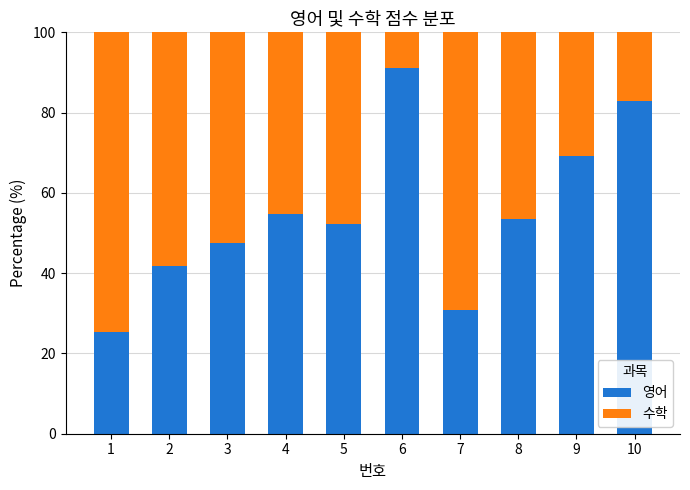

Is it true that 영어 equals 47.2 at 7?

False